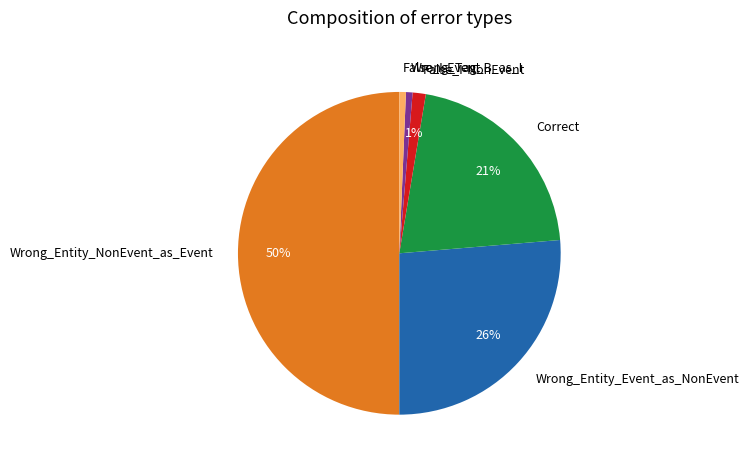

Which slice is the largest?

Wrong_Entity_NonEvent_as_Event